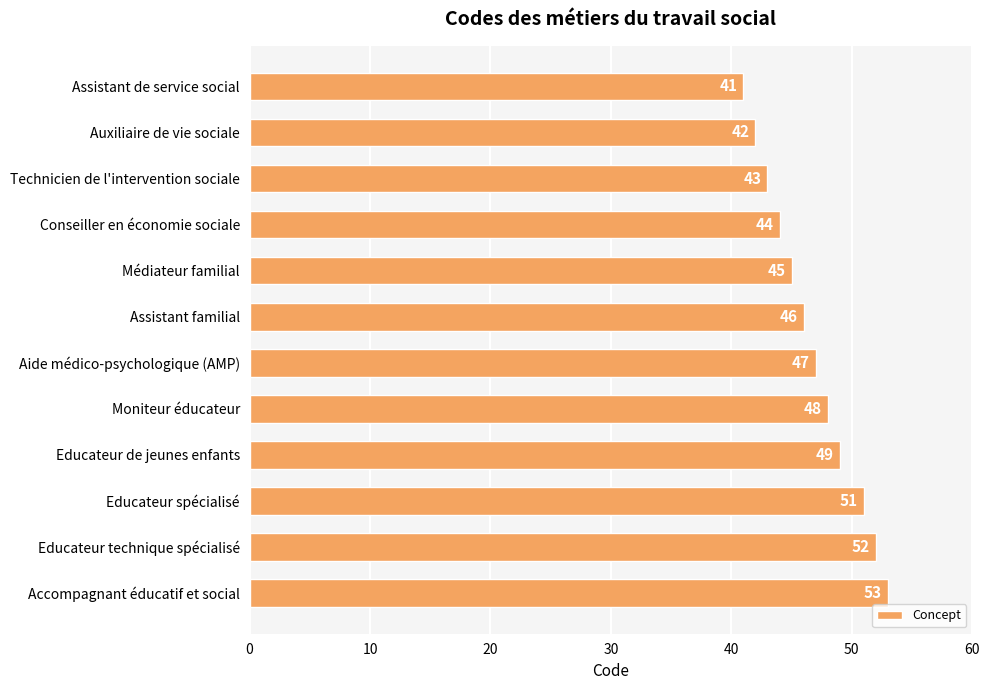

True or false: the data shows 46 at Assistant familial.

True